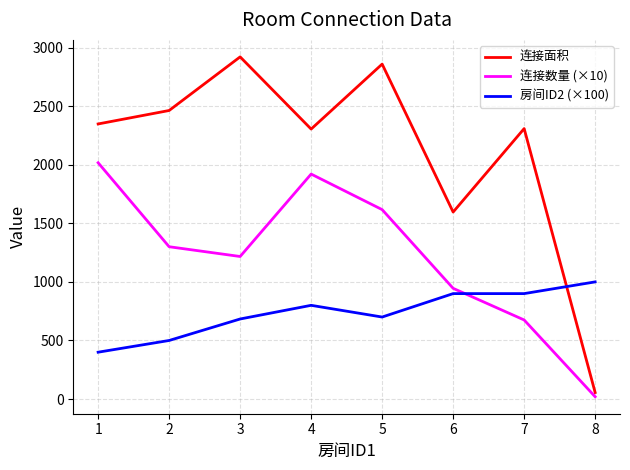

Rank the series by their maximum value, from highest to lowest.

连接面积, 连接数量 (×10), 房间ID2 (×100)